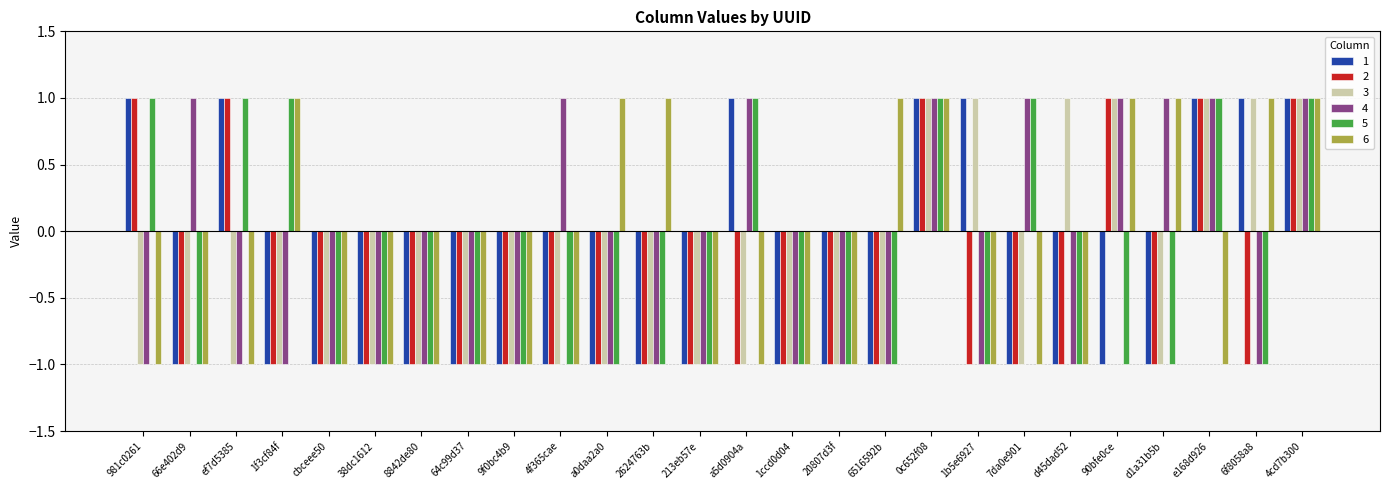

What are all the series names shown in the legend?

1, 2, 3, 4, 5, 6